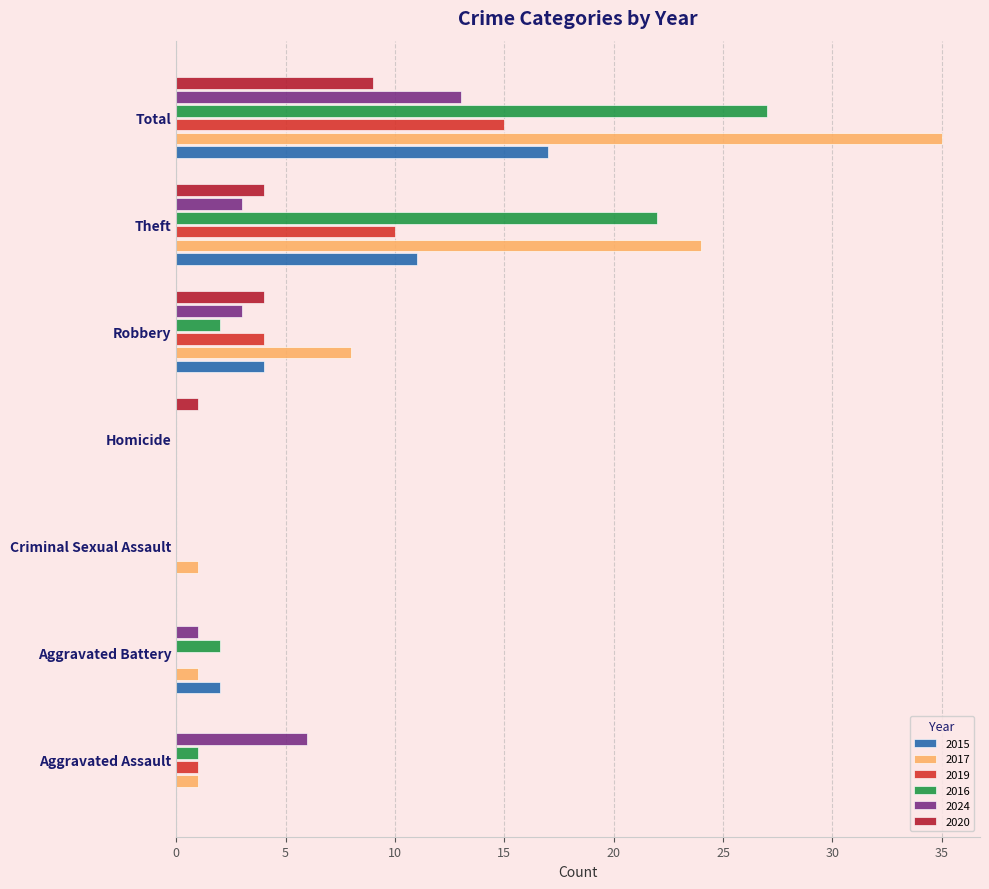

Which series changed the most between Aggravated Assault and Aggravated Battery?

2024